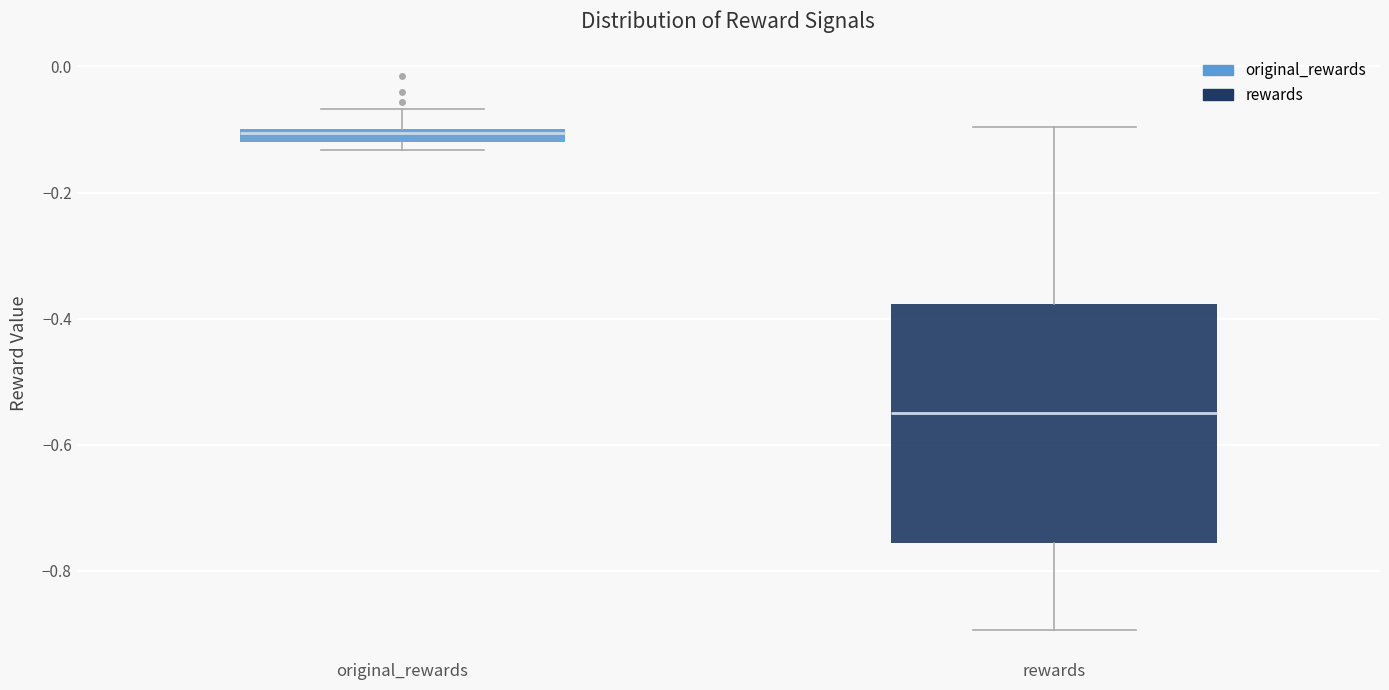

Which box's median line is the lowest?

rewards